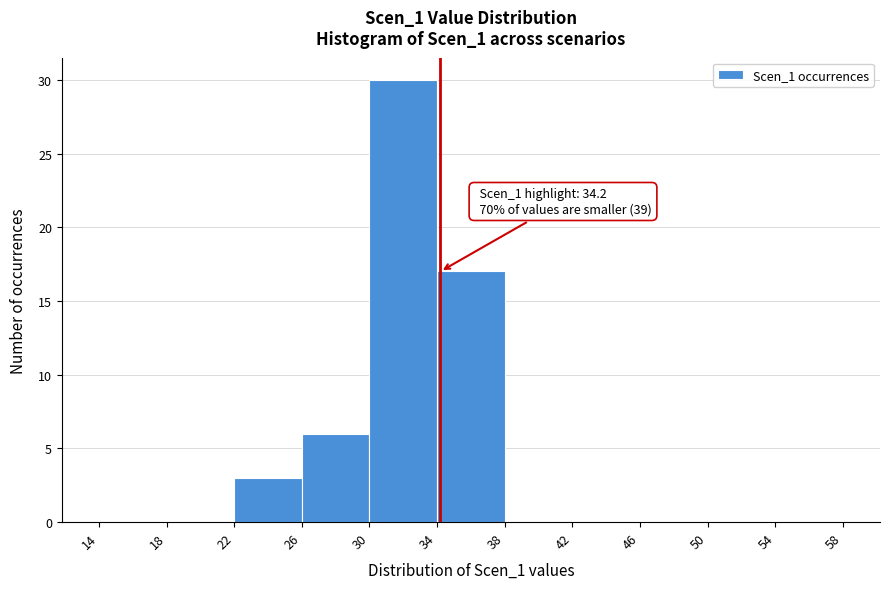

Over which range of the x-axis is the bar tallest?

30 to 34